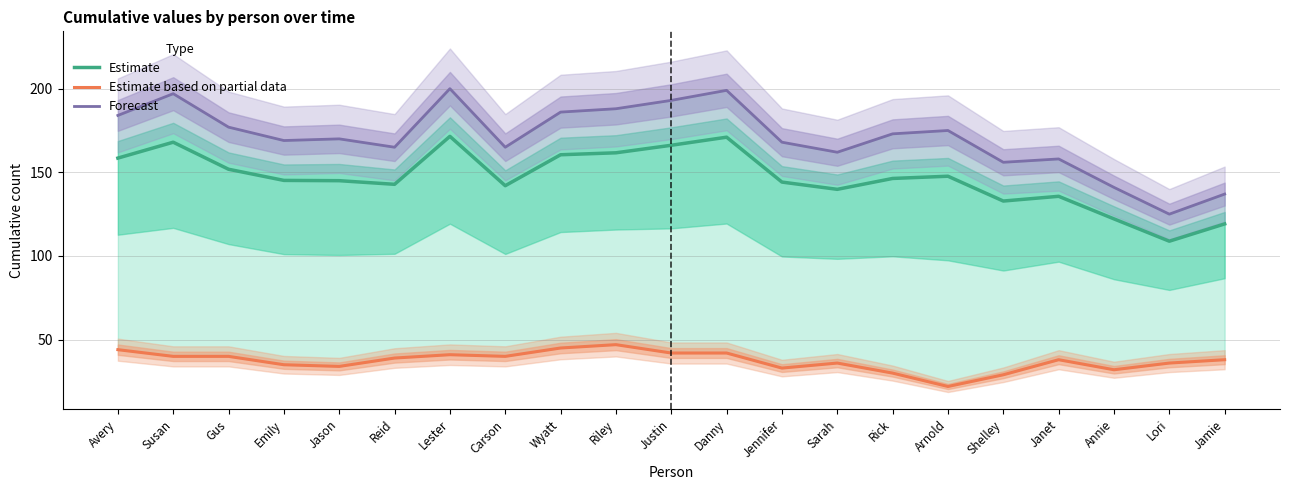

What position from the left is Wyatt?

9